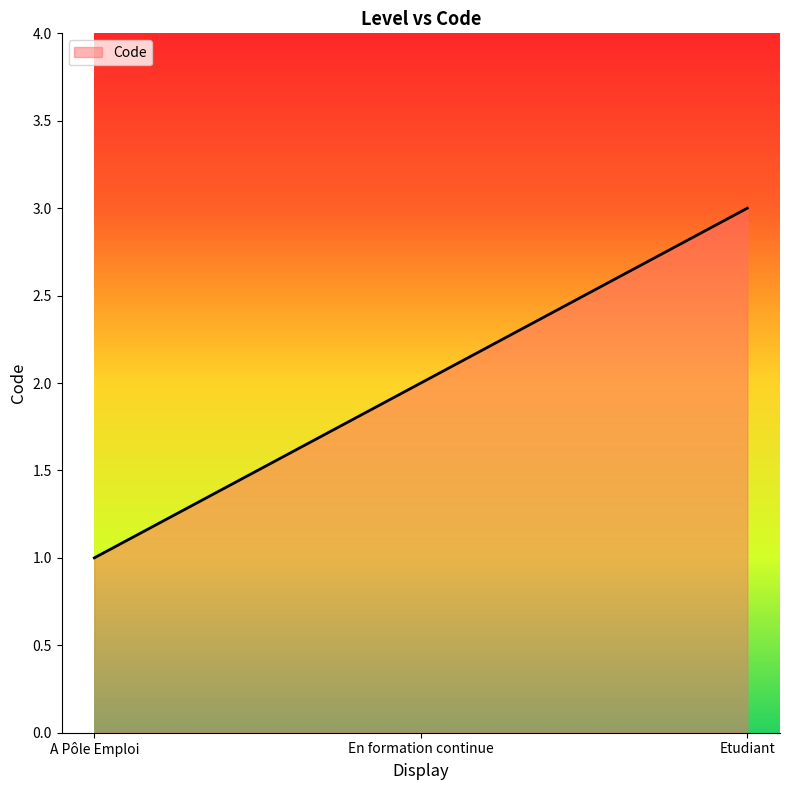

Is it true that the value at Etudiant is 3?

True